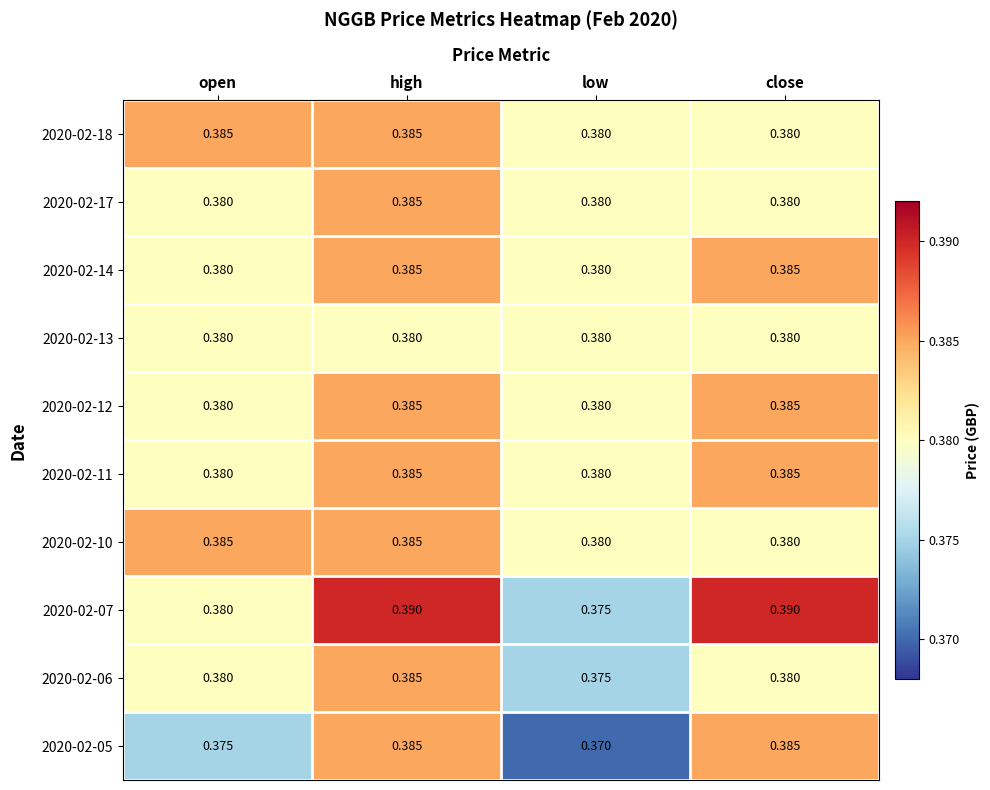

At which category does the chart reach its minimum across all series?

low